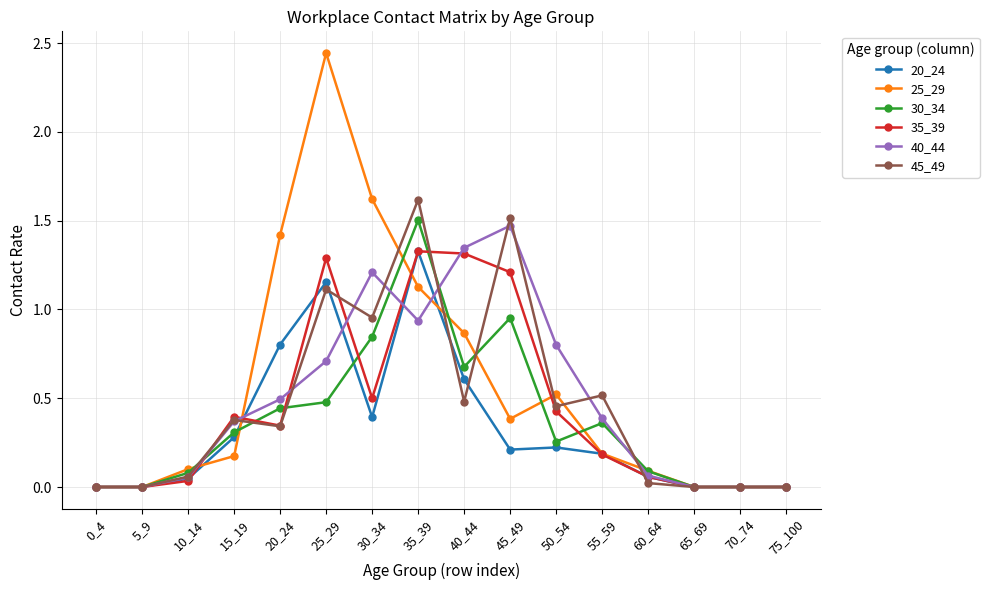

Between 25_29 and 65_69, which series saw the biggest shift?

25_29